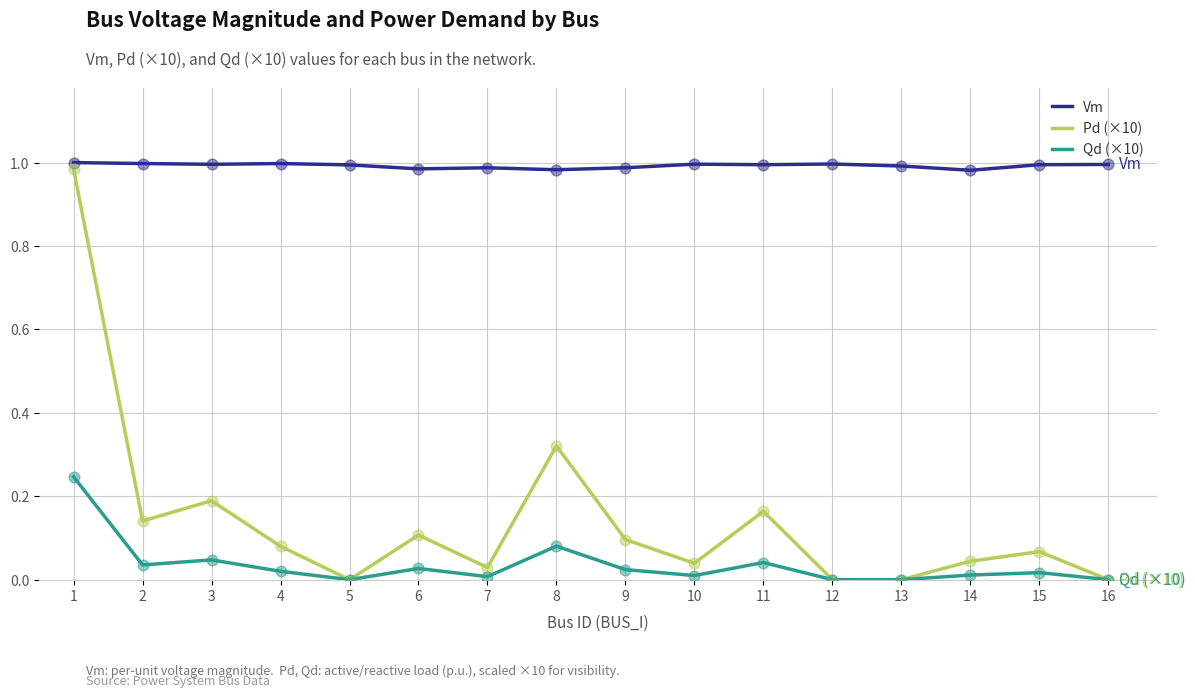

Which series has the widest spread of values?

Pd (×10)